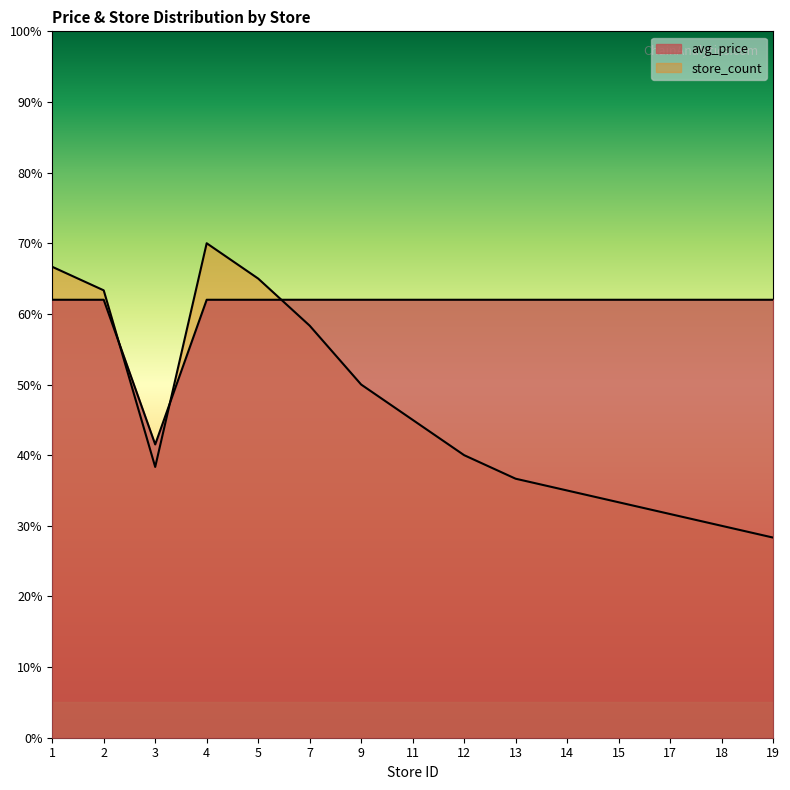

Reading left to right, extract all data points from this chart.

avg_price: 62.0	62.0	41.5	62.0	62.0	62.0	62.0	62.0	62.0	62.0	62.0	62.0	62.0	62.0	62.0
store_count: 66.7	63.3	38.3	70.0	65.0	58.3	50.0	45.0	40.0	36.7	35.0	33.3	31.7	30.0	28.3